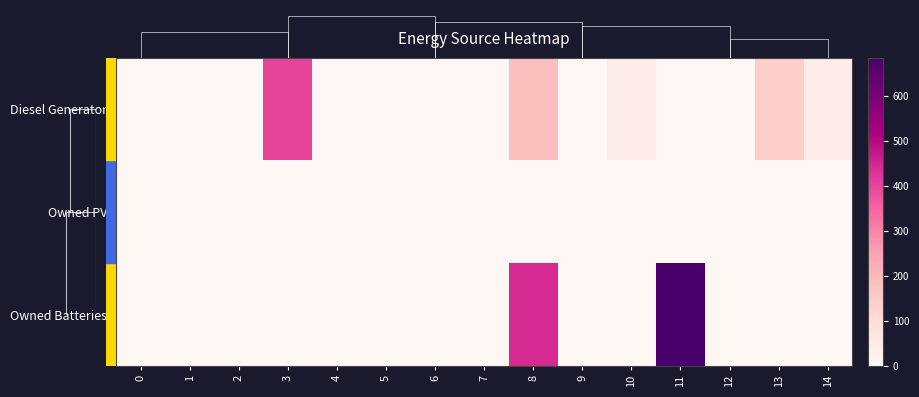

Which series changed the most between 8 and 9?

Owned Batteries